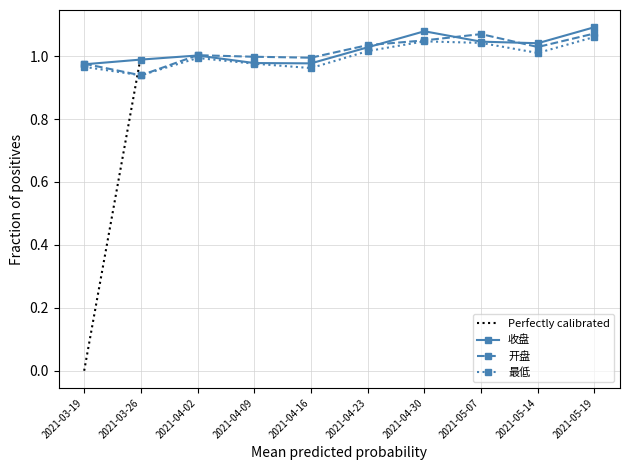

Which series has the widest spread of values?

开盘